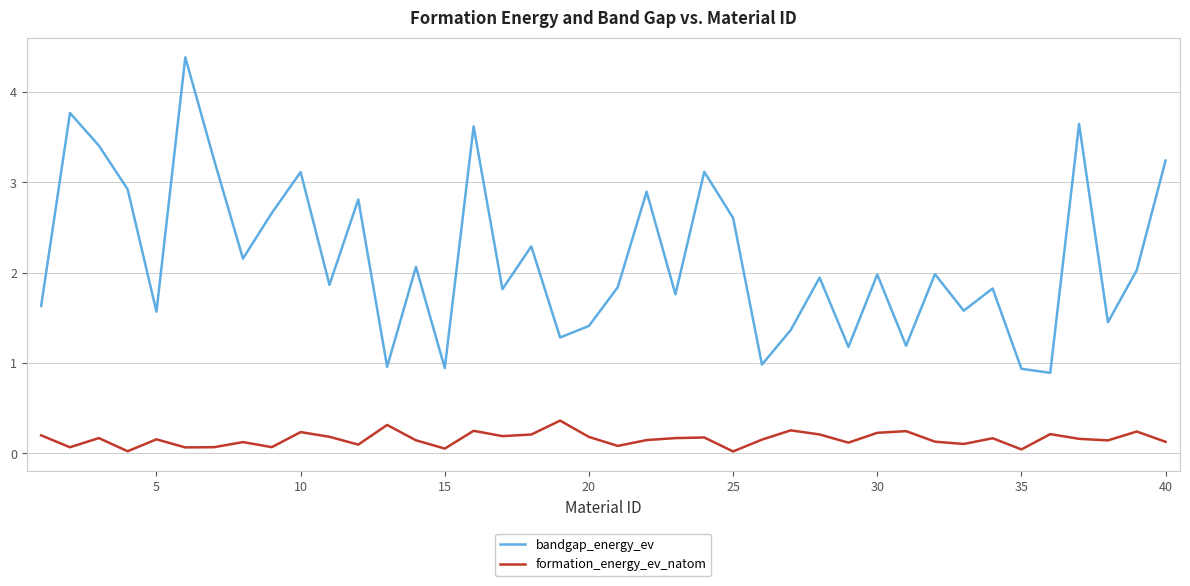

What is the maximum value shown in the chart?

4.4